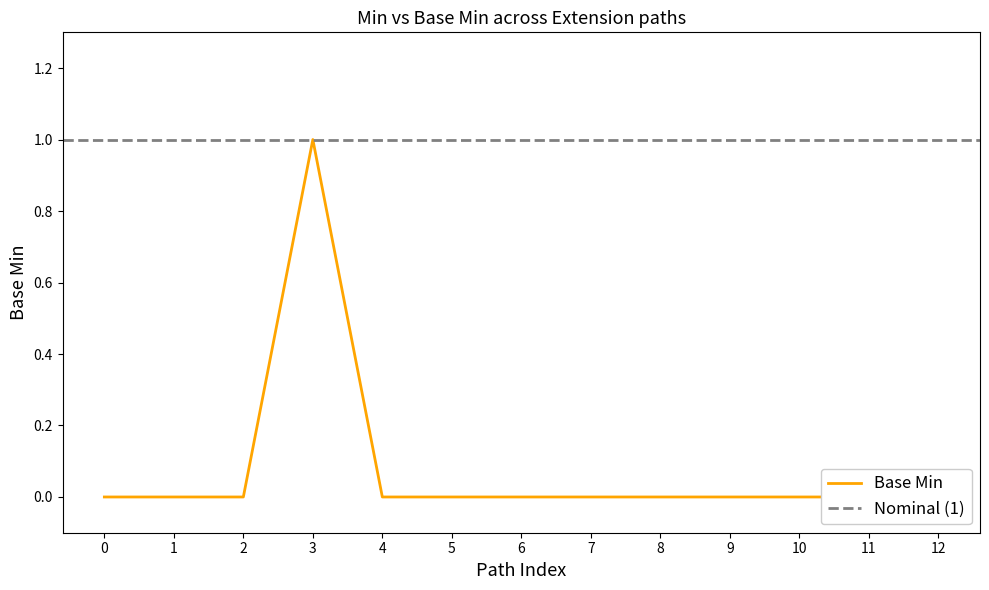

How many data points does each series have?

13